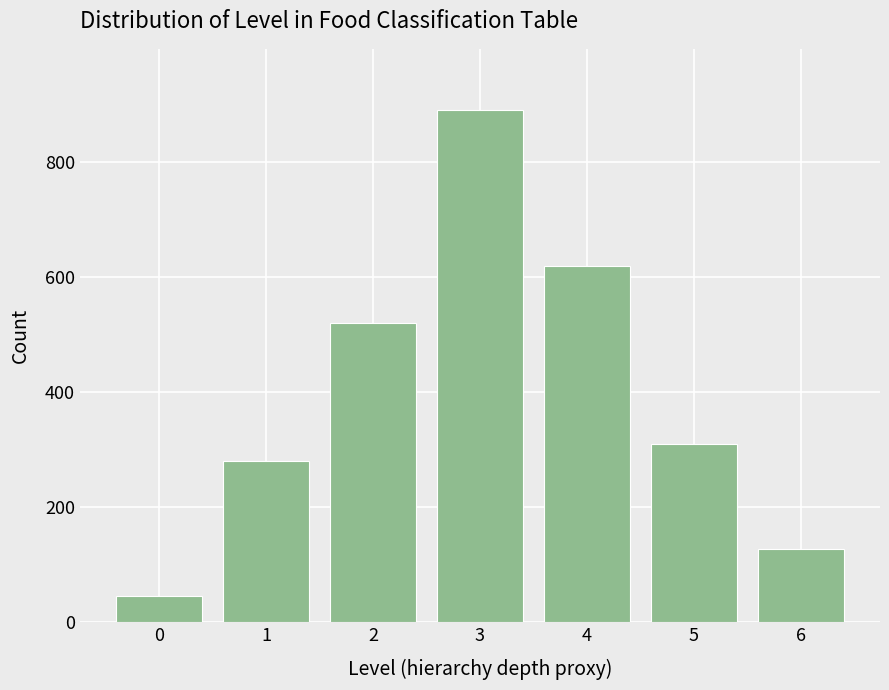

Reading left to right, list all the values displayed in this chart.

0=45	1=280	2=520	3=890	4=620	5=310	6=127